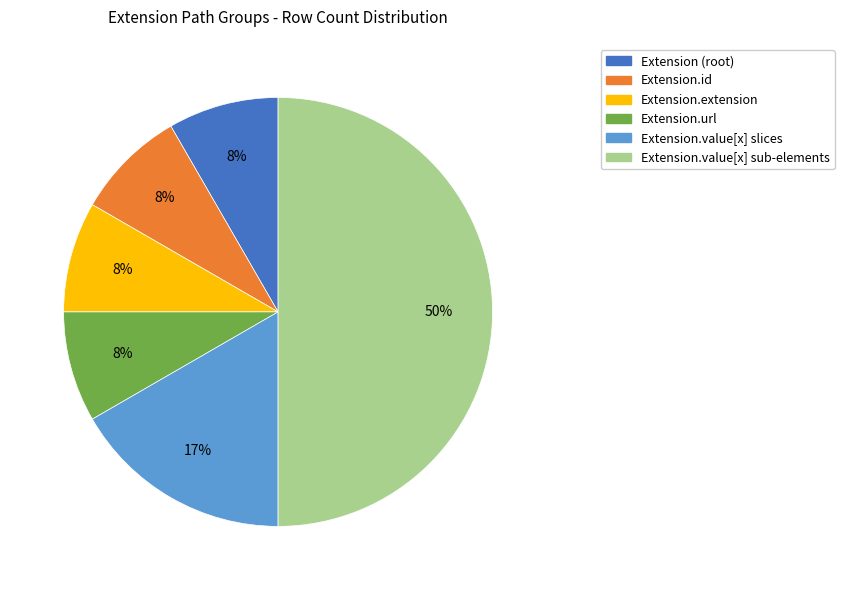

How many segments does this pie chart have?

6